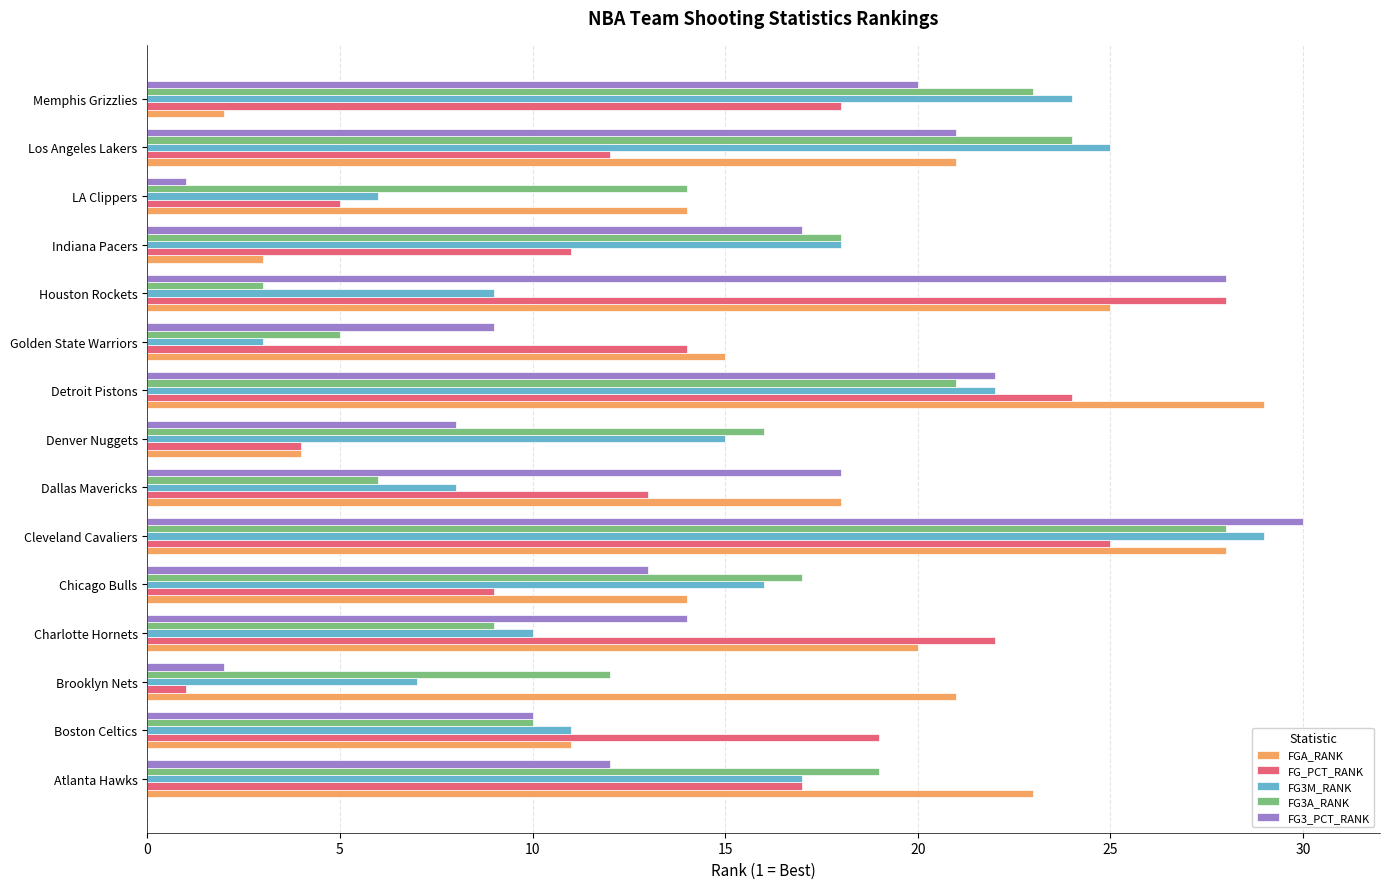

At which category is the sum across all series the highest?

Cleveland Cavaliers